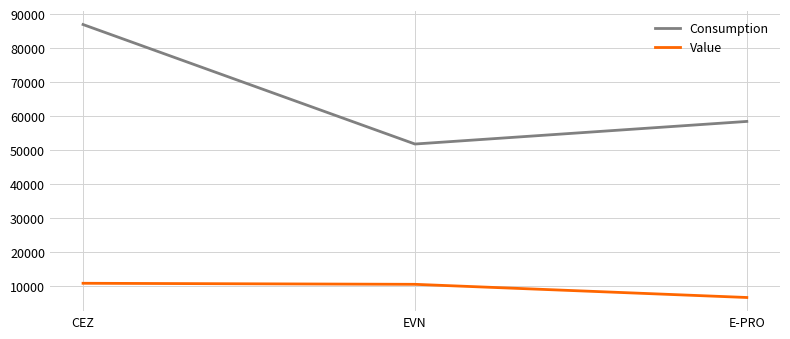

Is this an area chart (filled region under the line)?

No